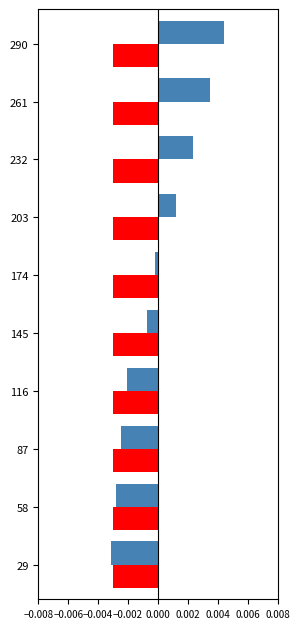

At which category is the sum across all series the highest?

290